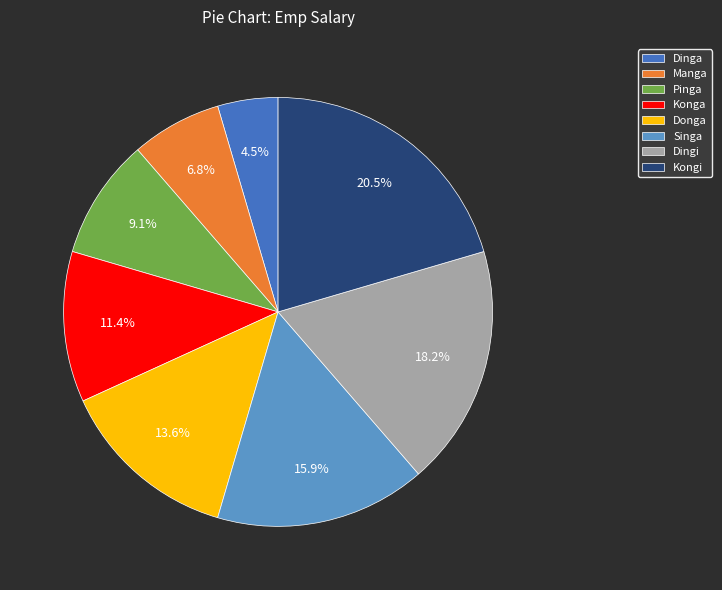

Is it true that Konga is 18% of the pie?

False